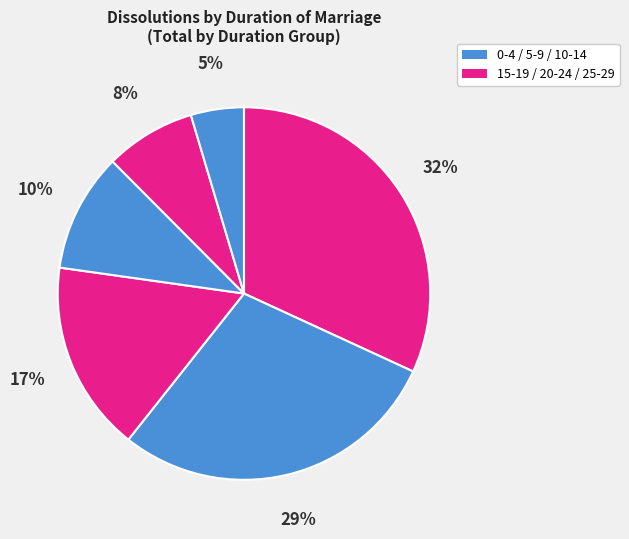

How many slices are in this pie chart?

6